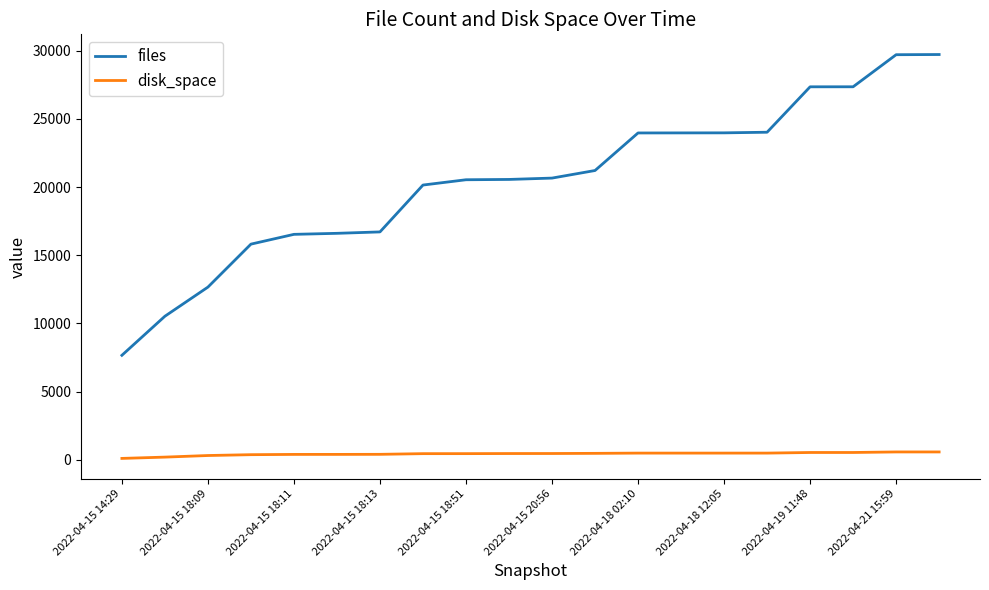

What is the lowest value of the disk_space series?

95.0